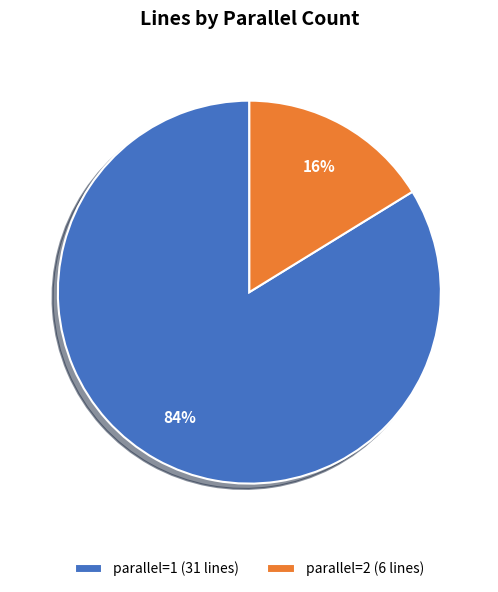

What is the ratio of the value at parallel=1 (31 lines) to the value at parallel=2 (6 lines)?

5.2